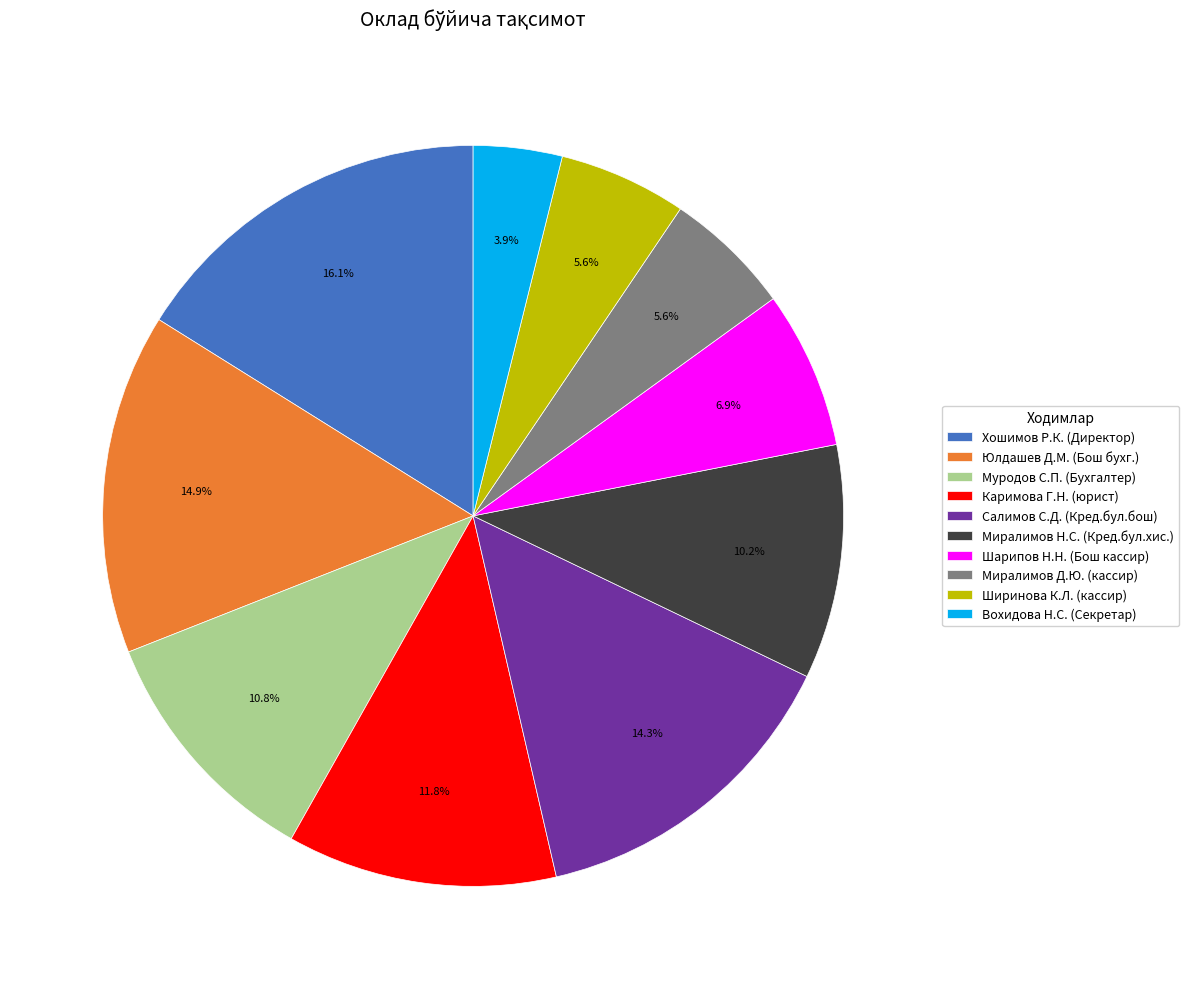

To the nearest percent, what is the difference between the Юлдашев Д.М. (Бош бухг.) and Каримова Г.Н. (юрист) slice percentages?

3%